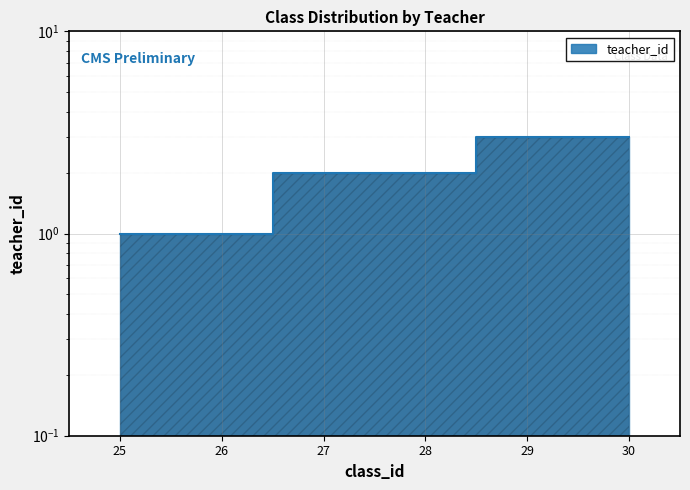

What is the ratio of the value at 30 to the value at 26?

3.0